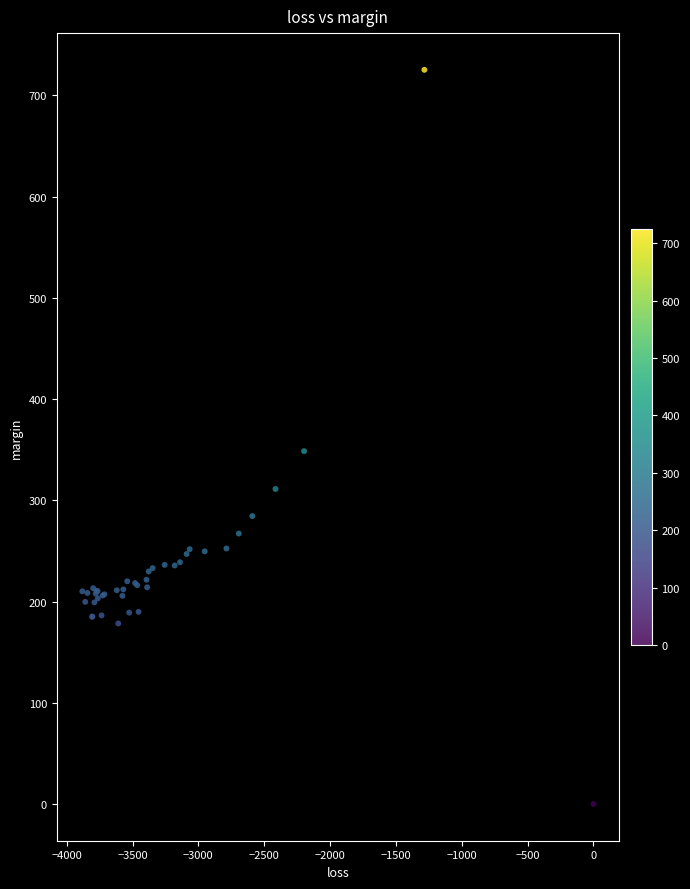

What Y value in the scatter plot is closest to 362?

348.5